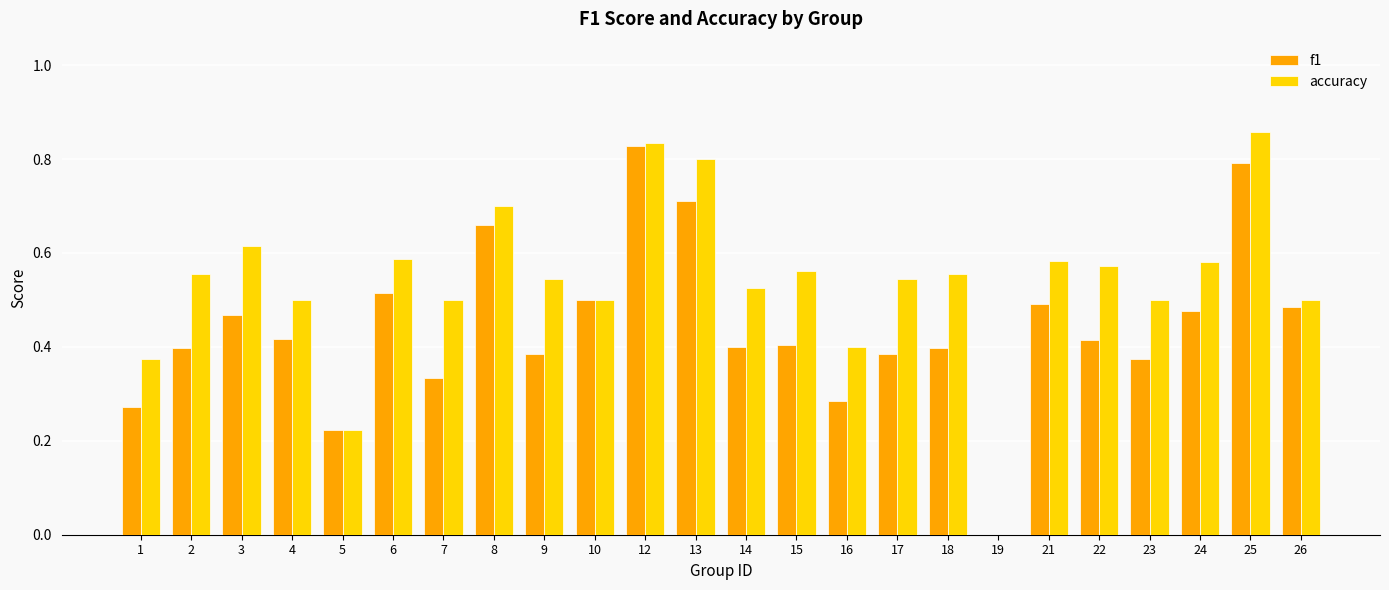

What is the sum of the accuracy values at 6 and 24?

1.2